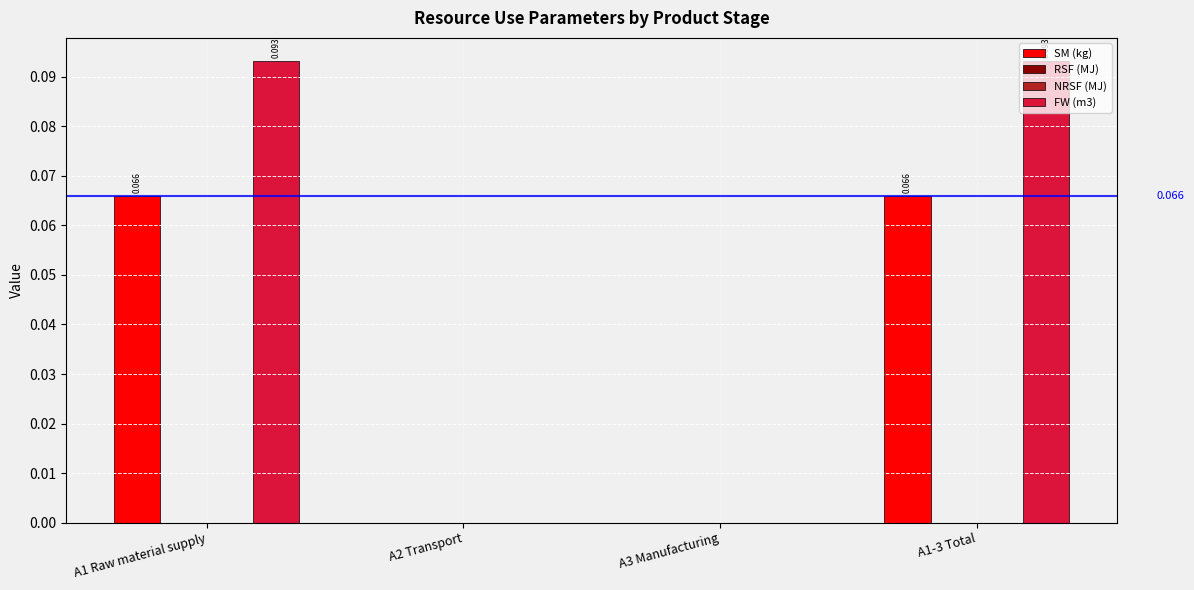

List the labels in order of RSF (MJ) value, largest first.

A1 Raw material supply, A2 Transport, A3 Manufacturing, A1-3 Total